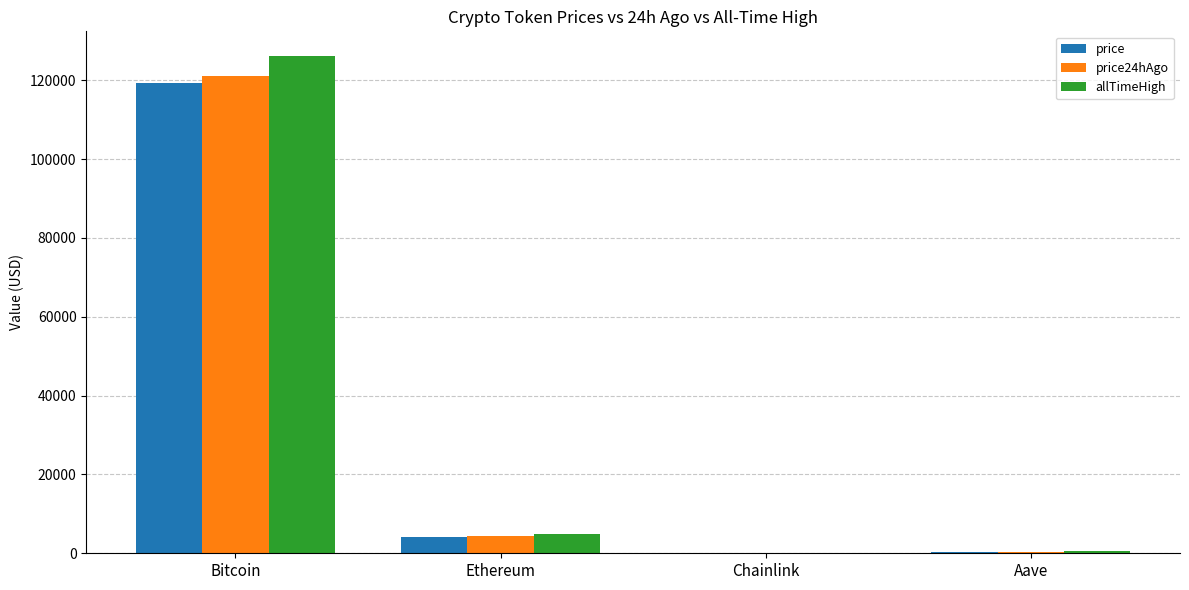

Read the price value at Aave.

270.2